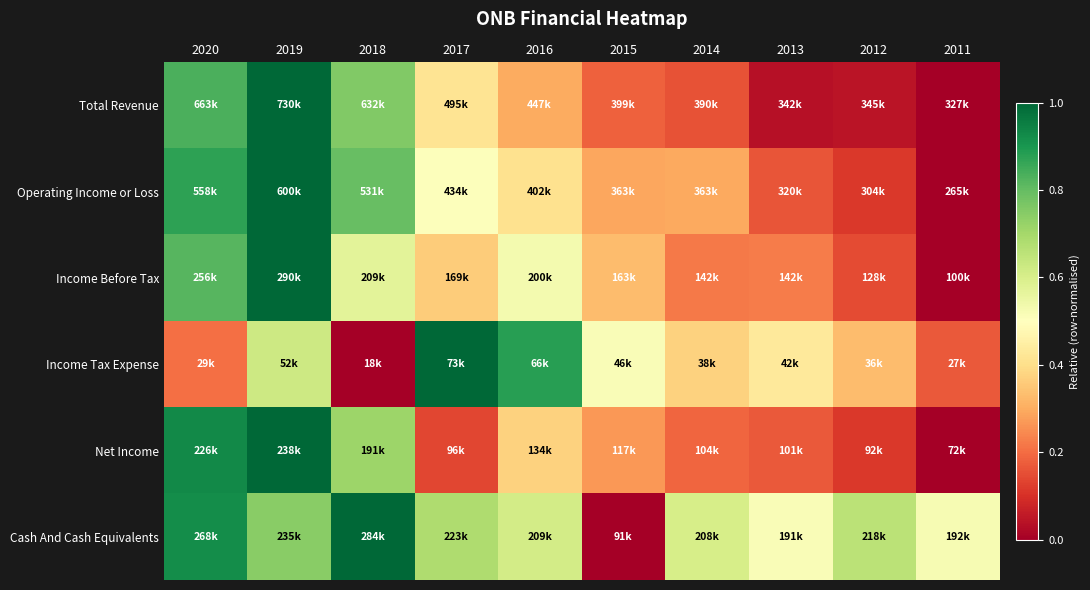

Between 2019 and 2012, which series saw the biggest shift?

Total Revenue